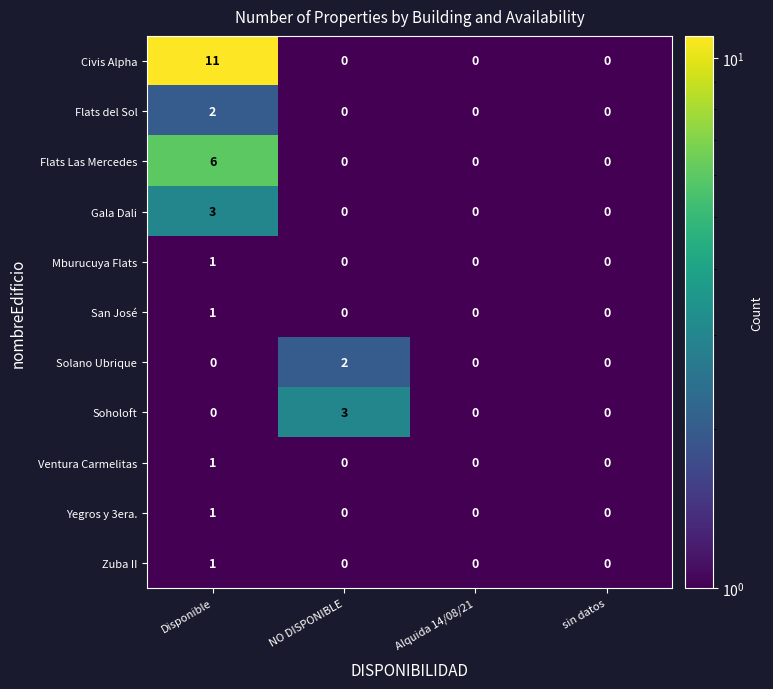

Is it true that Civis Alpha equals 4 at Alquida 14/08/21?

False